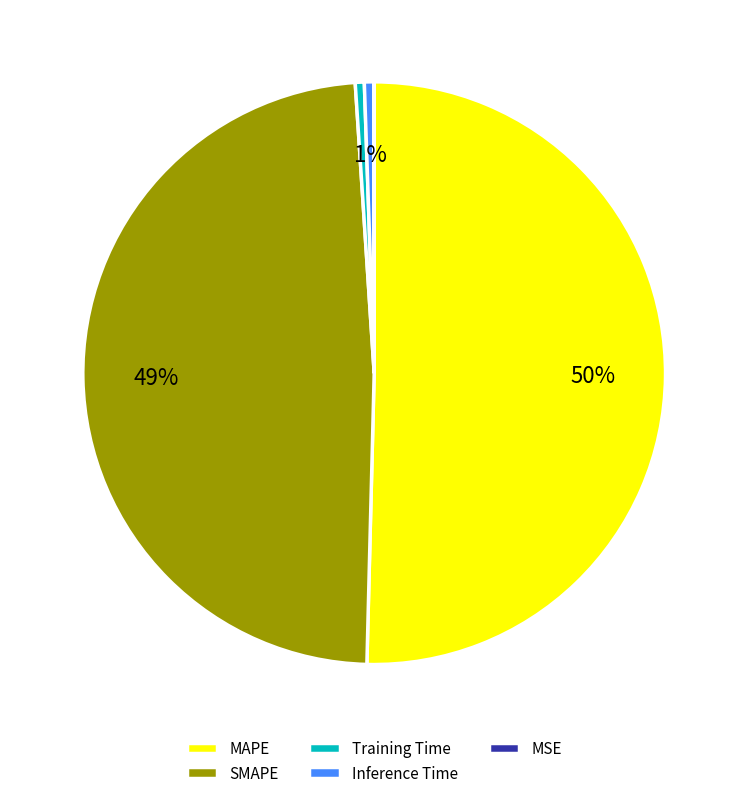

Which category has the biggest portion of the pie?

MAPE